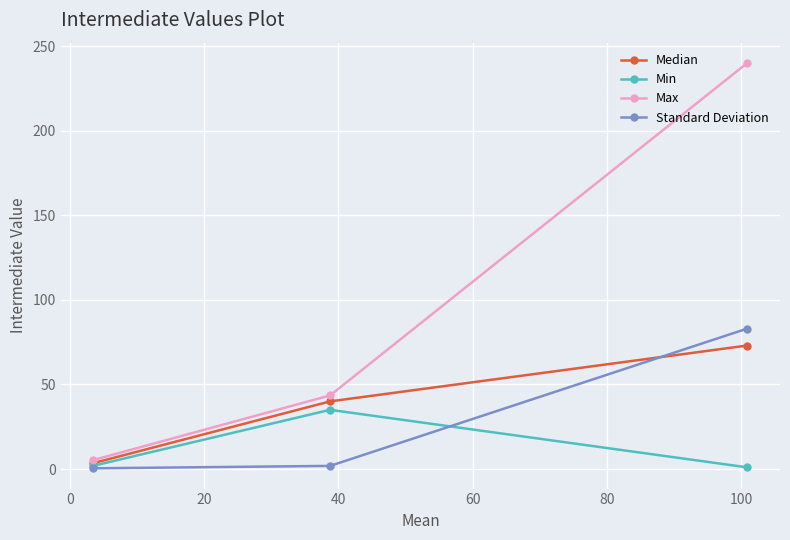

Which series has the largest total across all categories?

Max